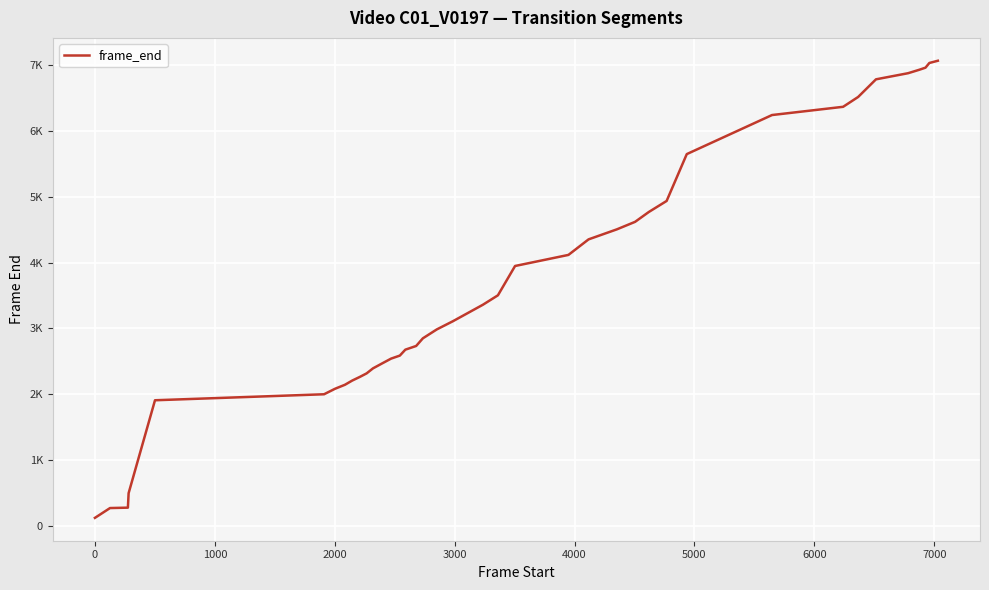

Does the chart display data point markers on the line(s)?

No